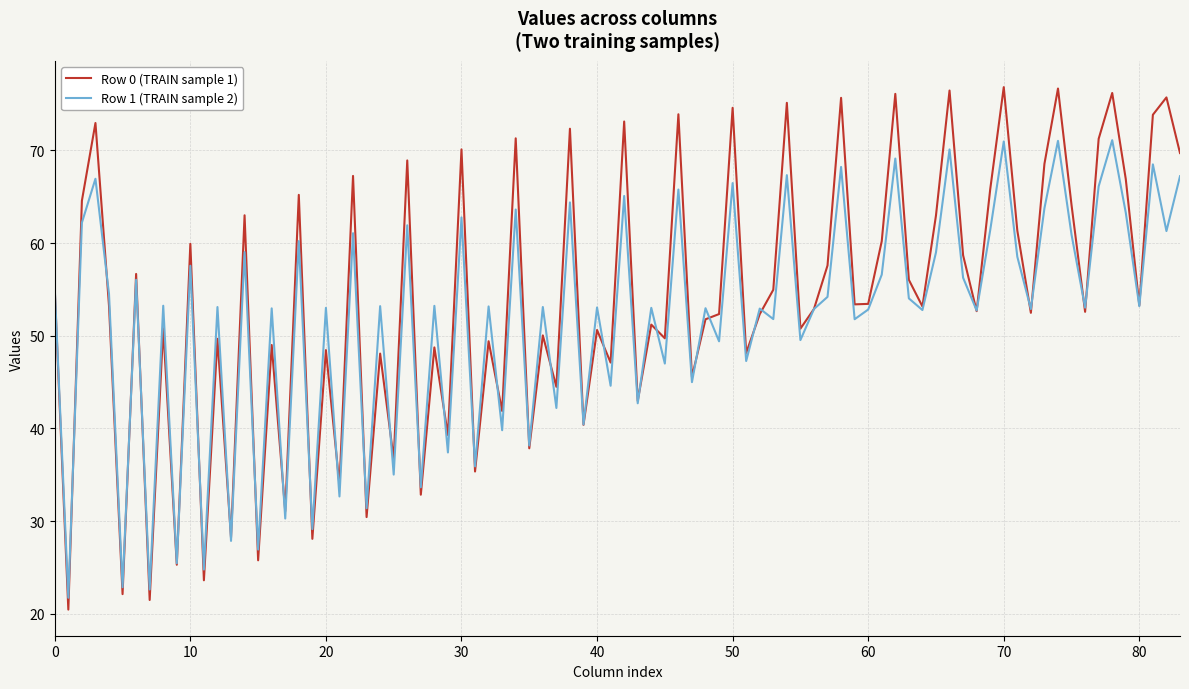

Which series has the widest spread of values?

Row 0 (TRAIN sample 1)